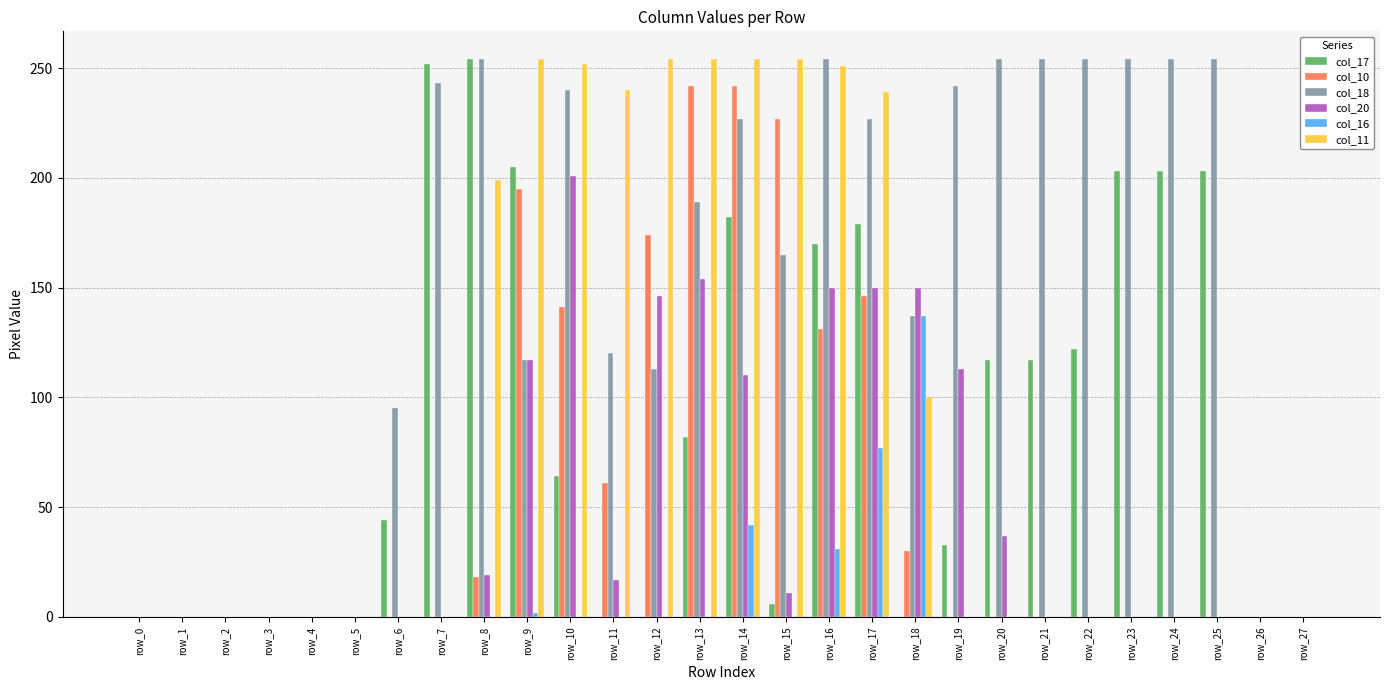

Is it true that col_18 equals 117 at row_23?

False